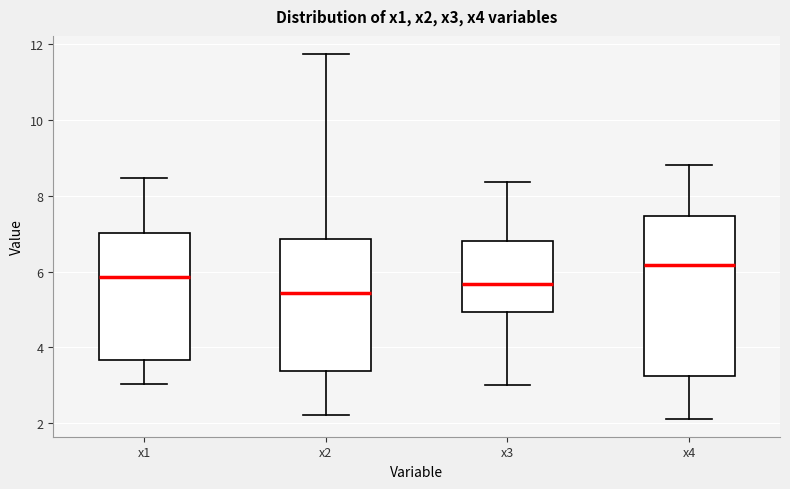

Reading left to right, read every box against the y-axis: the position of its median line, the range the box covers, and the ends of its whiskers. The values are not printed on the chart, so give them approximately, as read against the axis.

x1: median 5.8, box 3.6 to 7.0, whiskers 3.0 to 8.4
x2: median 5.4, box 3.4 to 6.8, whiskers 2.2 to 11.8
x3: median 5.6, box 5.0 to 6.8, whiskers 3.0 to 8.4
x4: median 6.2, box 3.2 to 7.4, whiskers 2.2 to 8.8